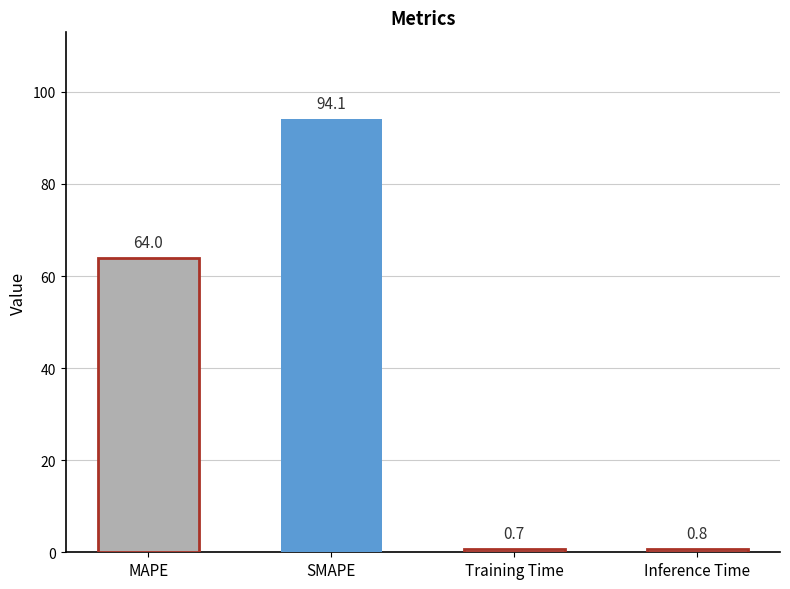

What is the approximate value at MAPE?

64.0